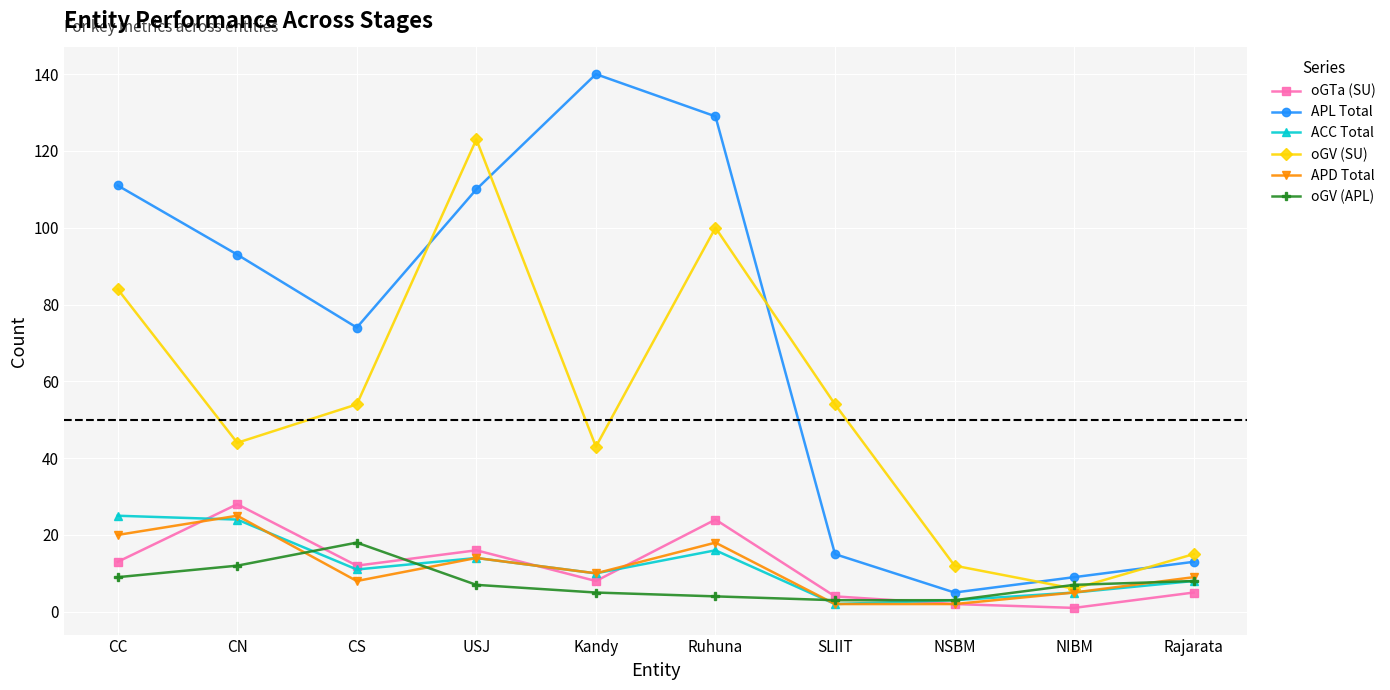

At which label is APL Total closest to 72?

CS